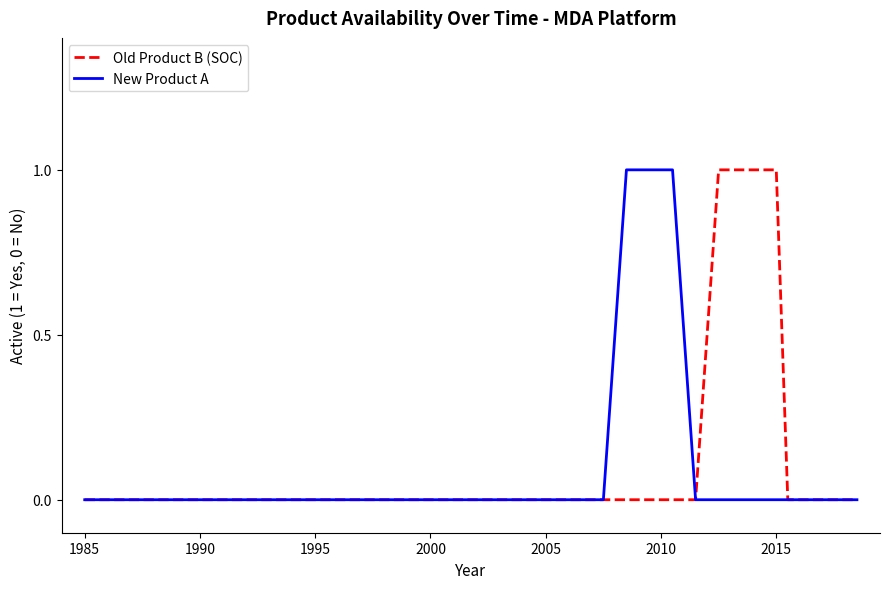

List the series in order of their overall mean, highest first.

Old Product B (SOC), New Product A